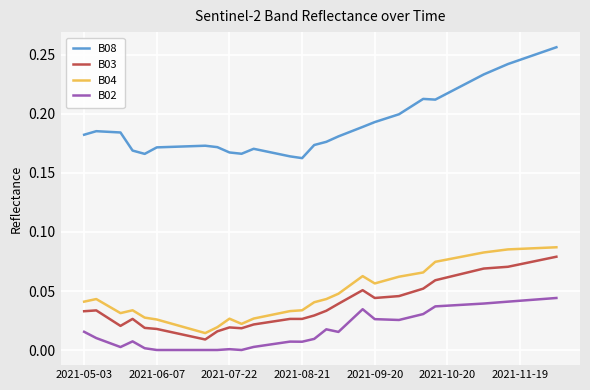

Count the number of data series in this chart.

4